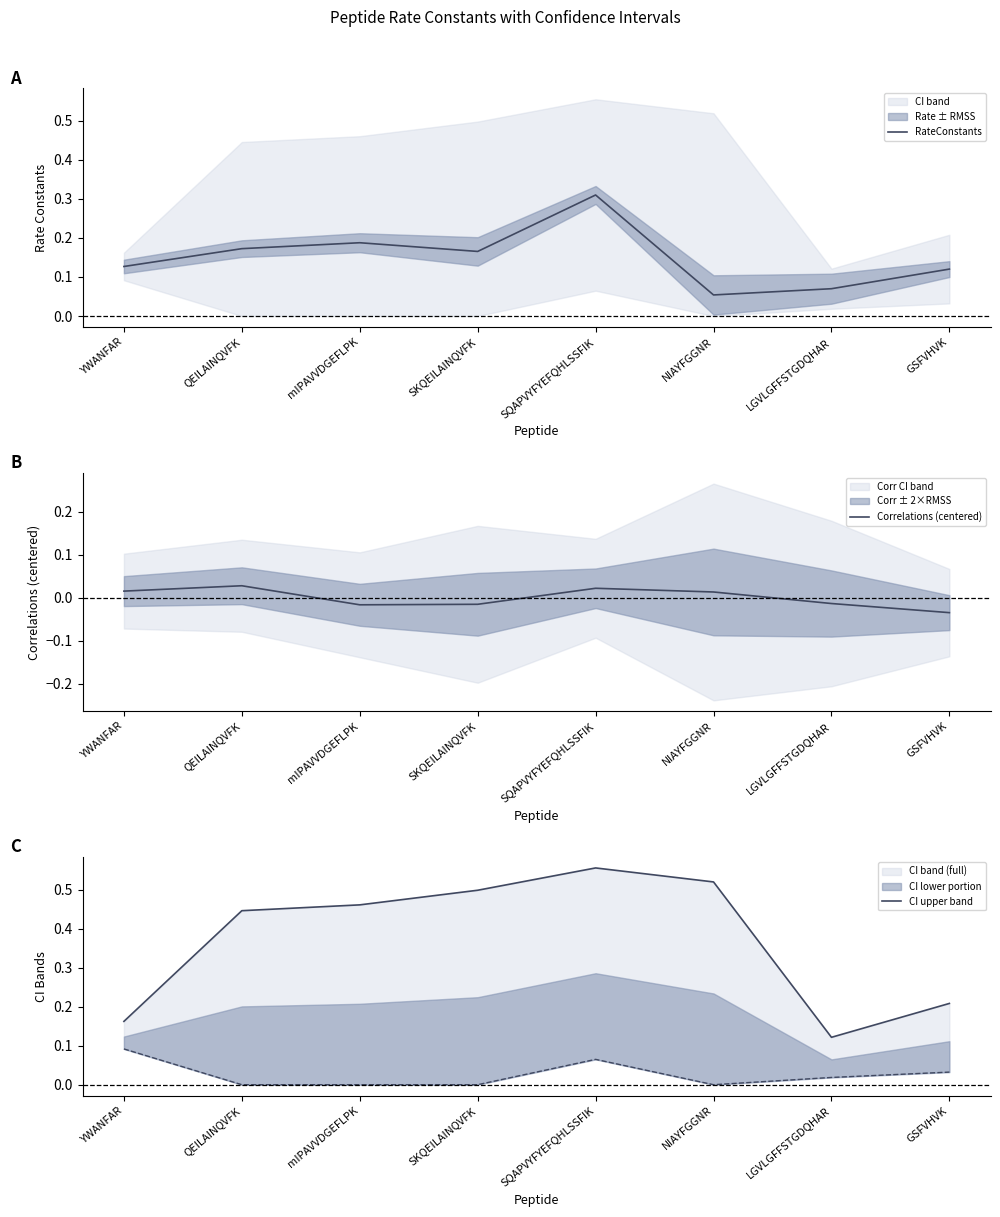

Is this an area chart (filled region under the line)?

No